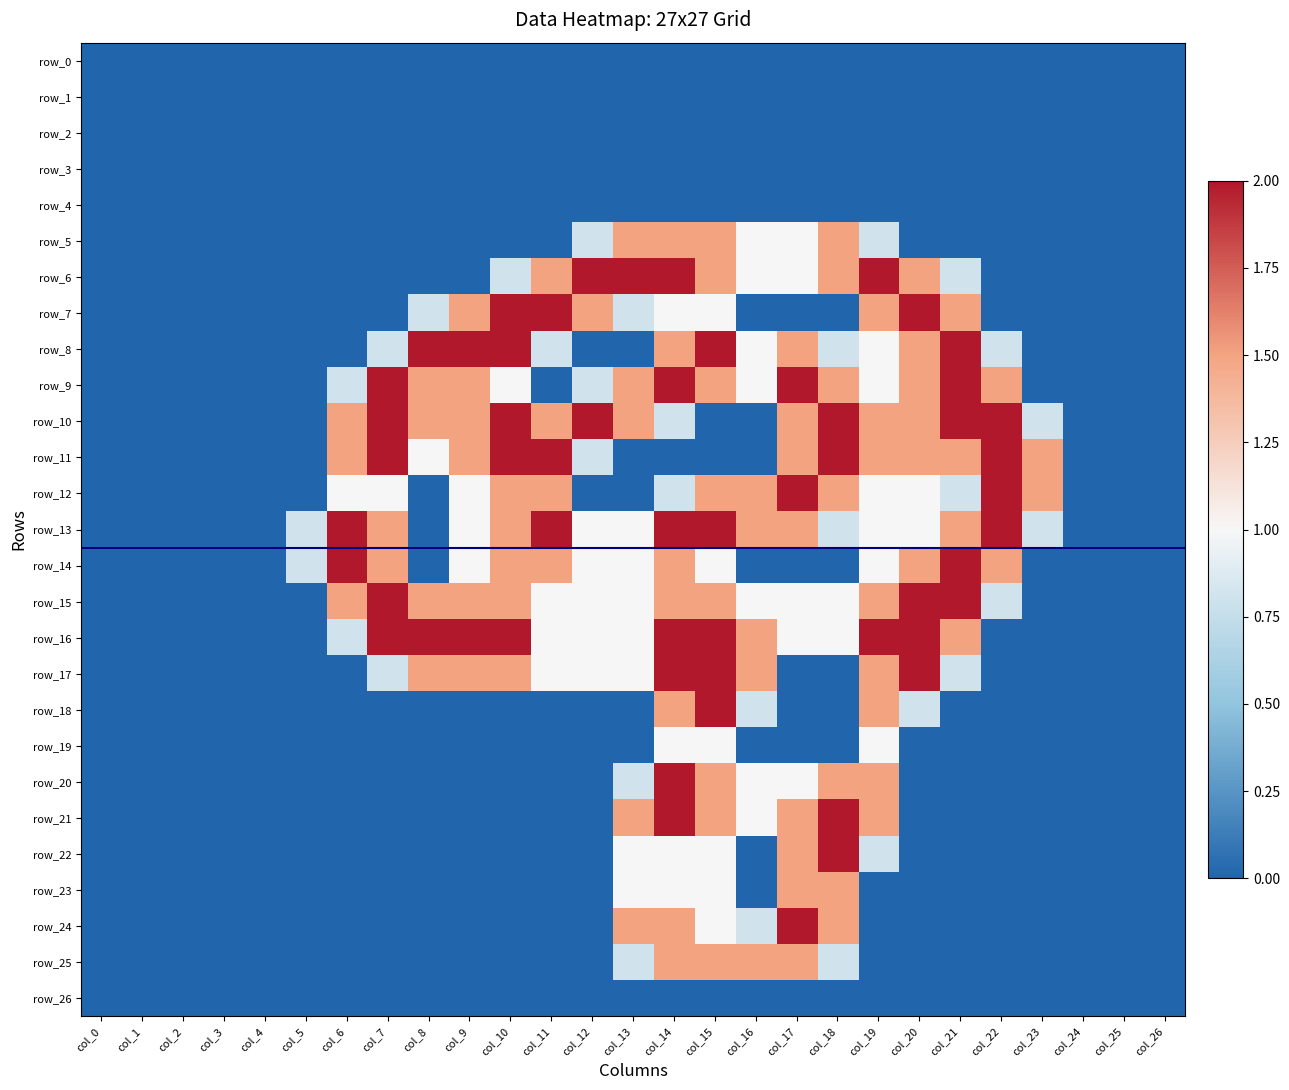

At which label does row_20 reach its minimum?

col_0